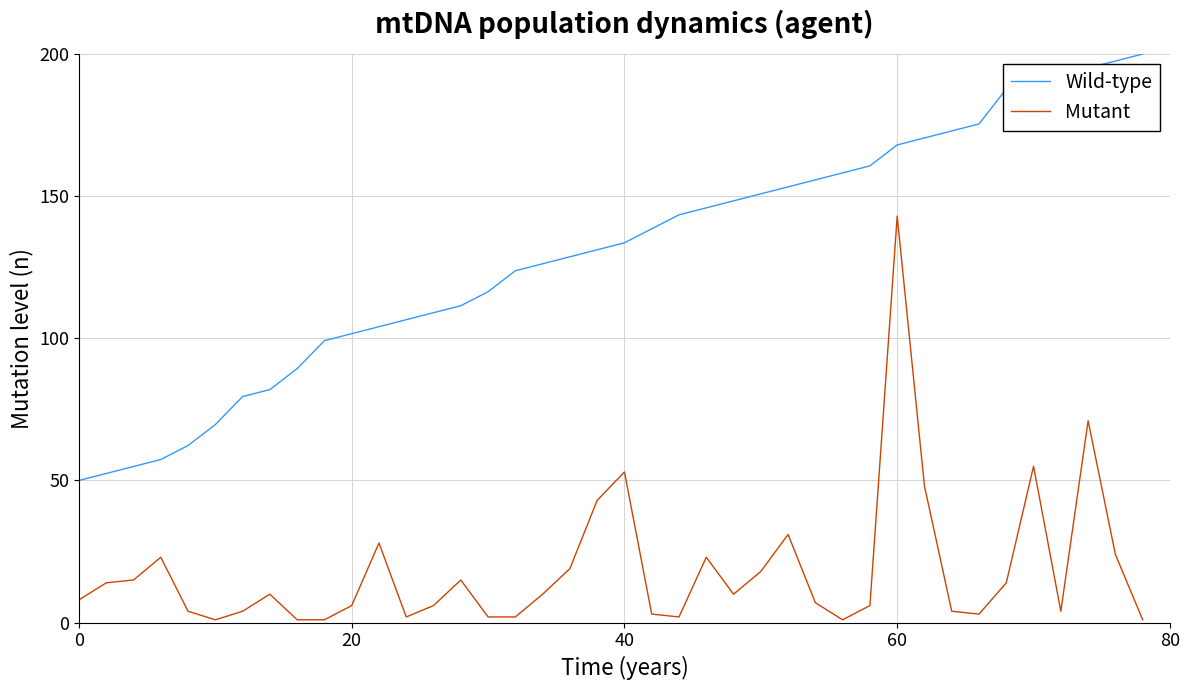

Rank the series by their maximum value, from lowest to highest.

Mutant, Wild-type